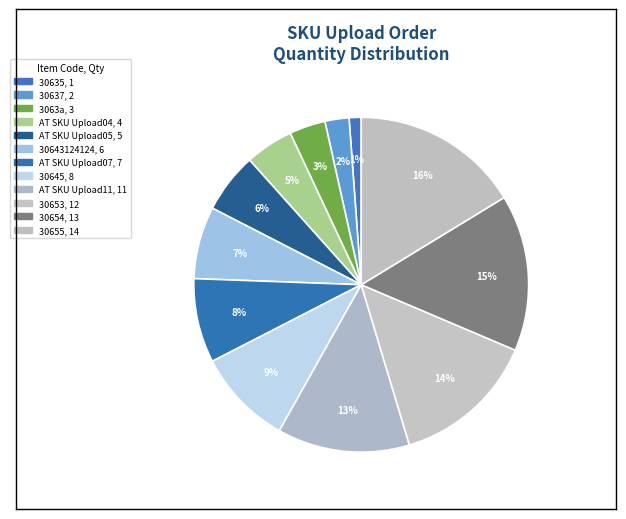

How many slices are in this pie chart?

12